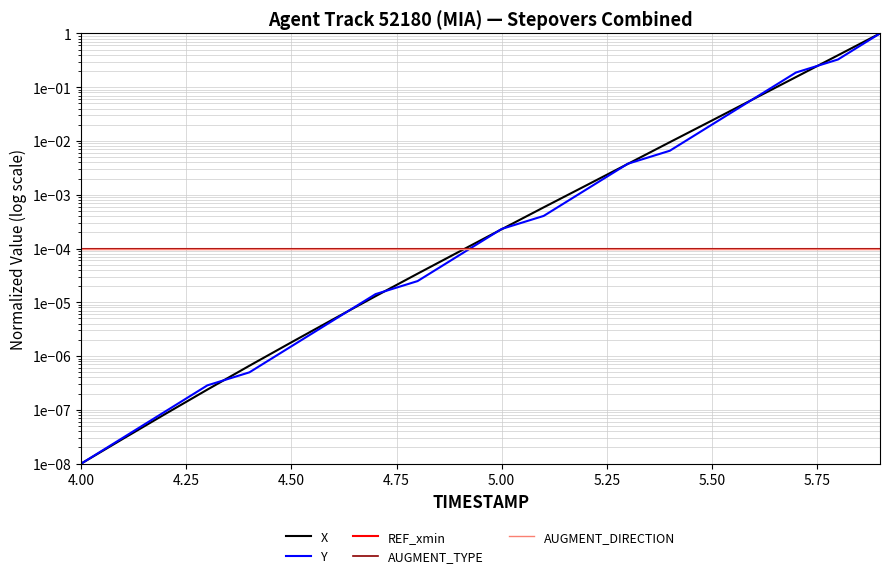

Does the chart have visible grid lines?

Yes